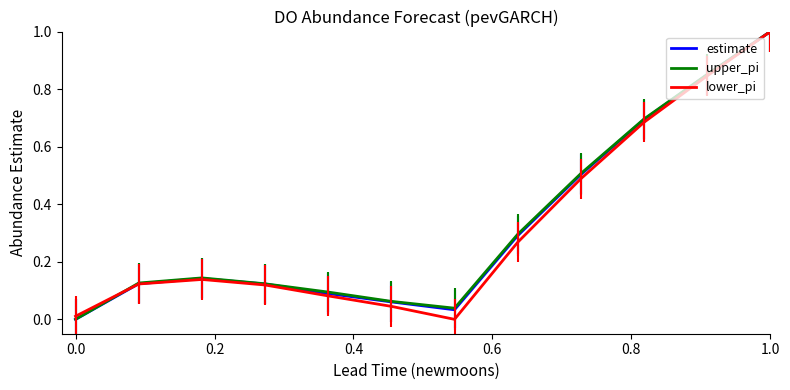

What is the maximum value for lower_pi?

1.0